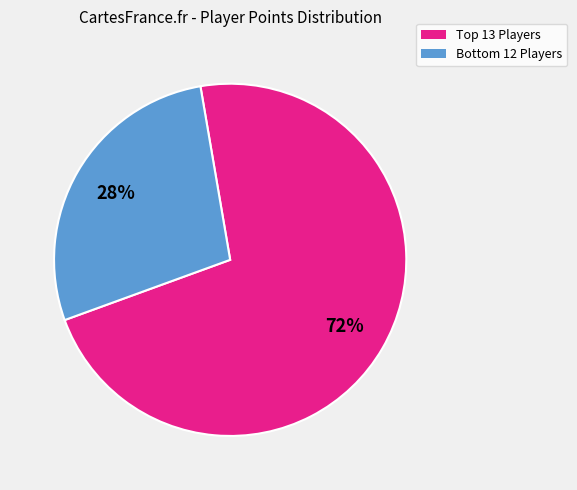

Does any single category account for the majority?

Yes